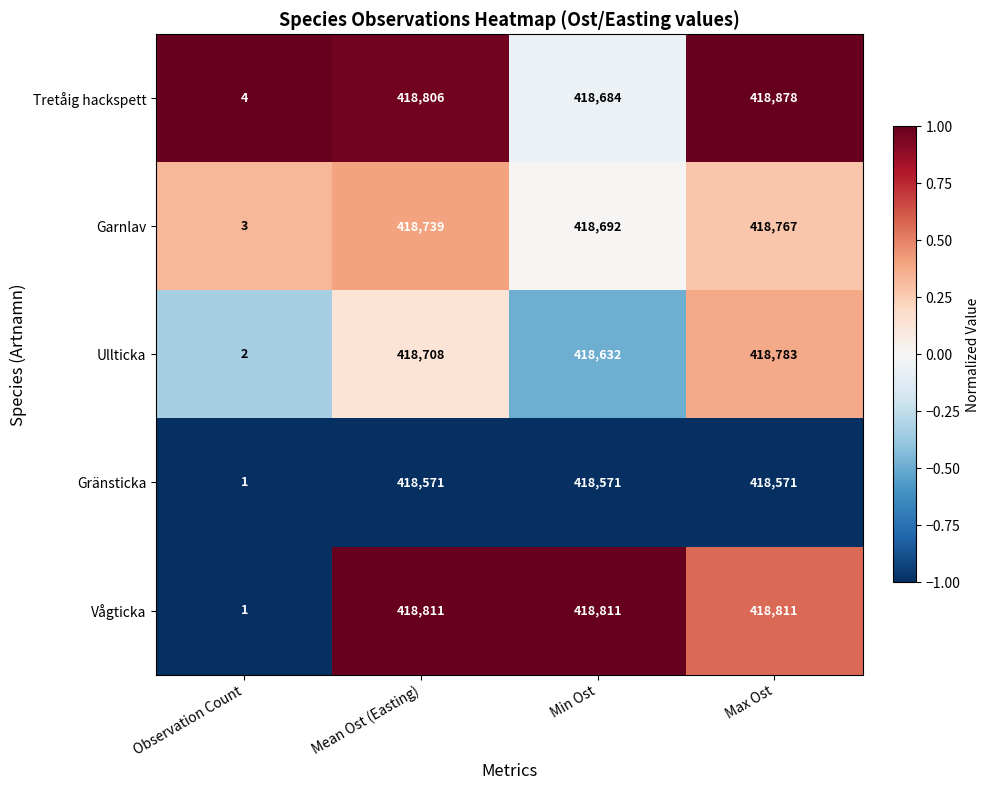

List the series in order of their peak value, lowest first.

Gränsticka, Garnlav, Ullticka, Vågticka, Tretåig hackspett